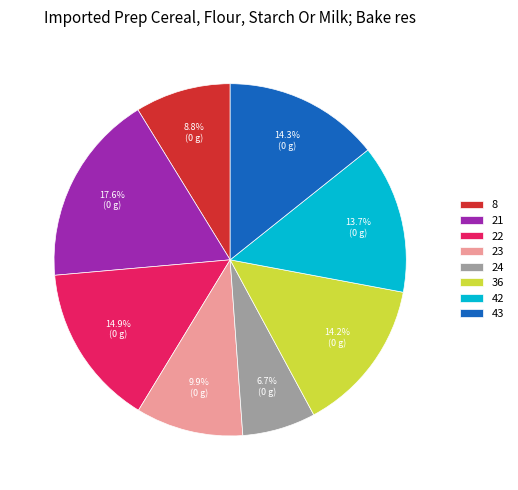

Does 42 represent more than half of the total?

No